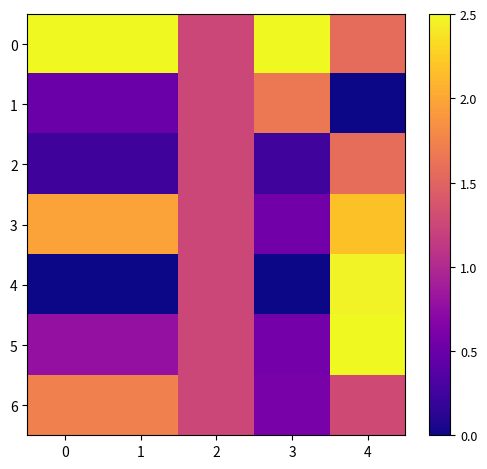

Reading left to right, extract all data points from this chart.

0: 0=2.5	1=2.5	2=1.2	3=2.5	4=1.6
1: 0=0.5	1=0.5	2=1.2	3=1.7	4=0.0
2: 0=0.2	1=0.2	2=1.2	3=0.2	4=1.6
3: 0=2.0	1=2.0	2=1.2	3=0.6	4=2.2
4: 0=0.0	1=0.0	2=1.2	3=0.0	4=2.5
5: 0=0.8	1=0.8	2=1.2	3=0.6	4=2.5
6: 0=1.7	1=1.7	2=1.2	3=0.6	4=1.3